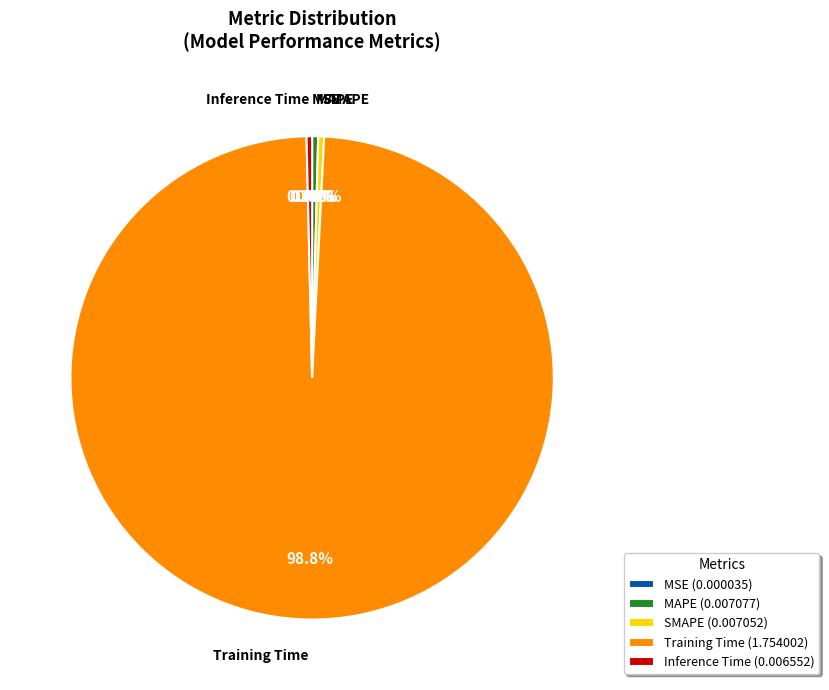

True or false: SMAPE accounts for 0% of the total.

True